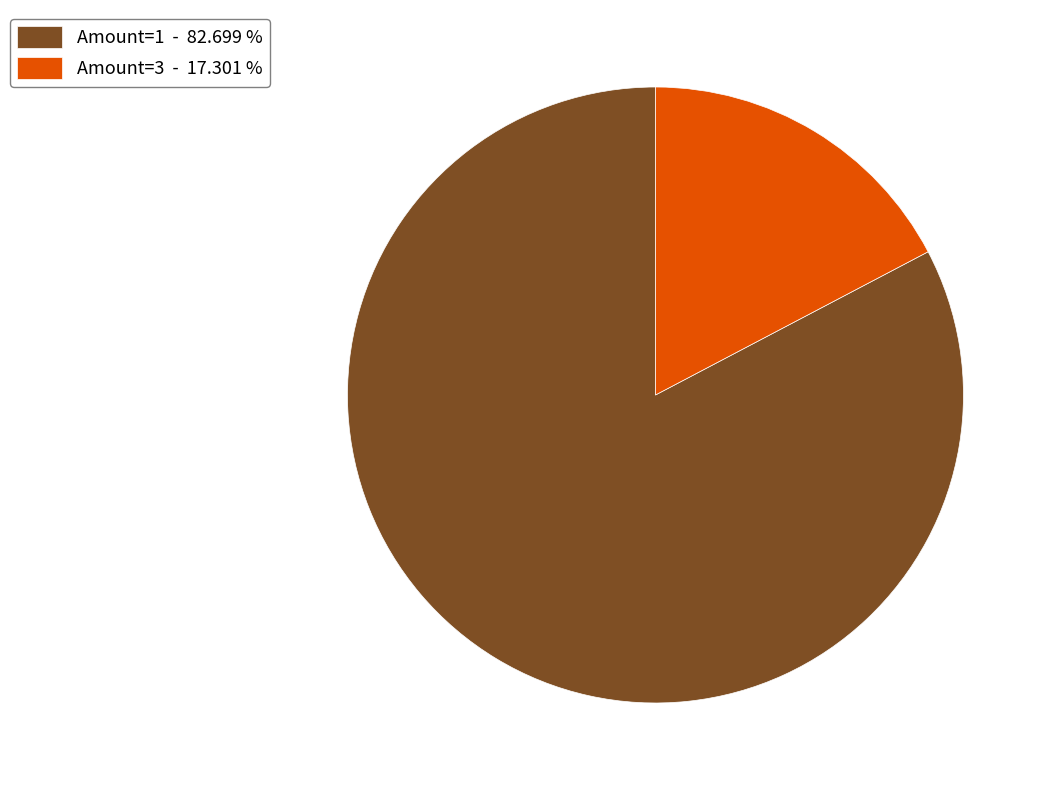

Count the number of slices in the pie.

2